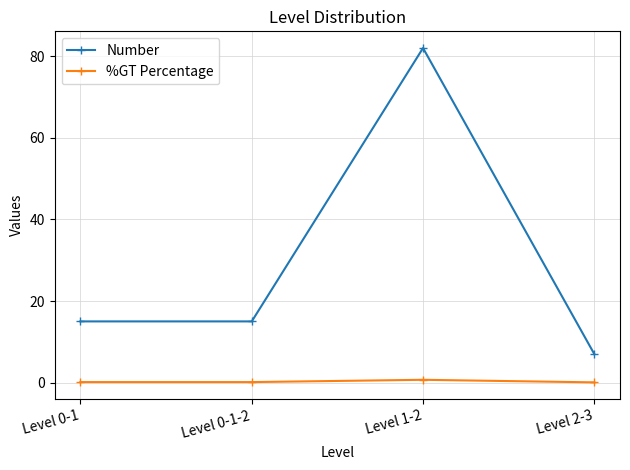

Reading right to left, transcribe all the data shown in this chart.

Number: Level 2-3=7.0	Level 1-2=82.0	Level 0-1-2=15.0	Level 0-1=15.0
%GT Percentage: Level 2-3=0.1	Level 1-2=0.7	Level 0-1-2=0.1	Level 0-1=0.1